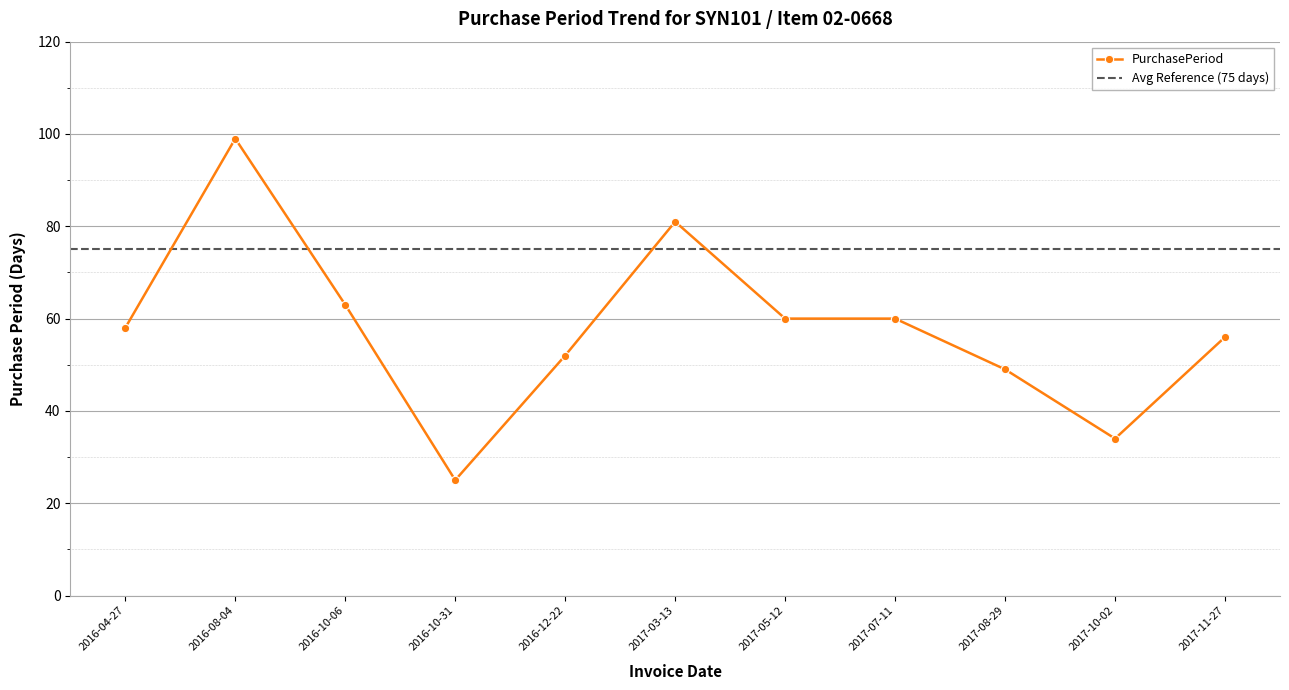

What is the difference between the second highest and second lowest values?

47